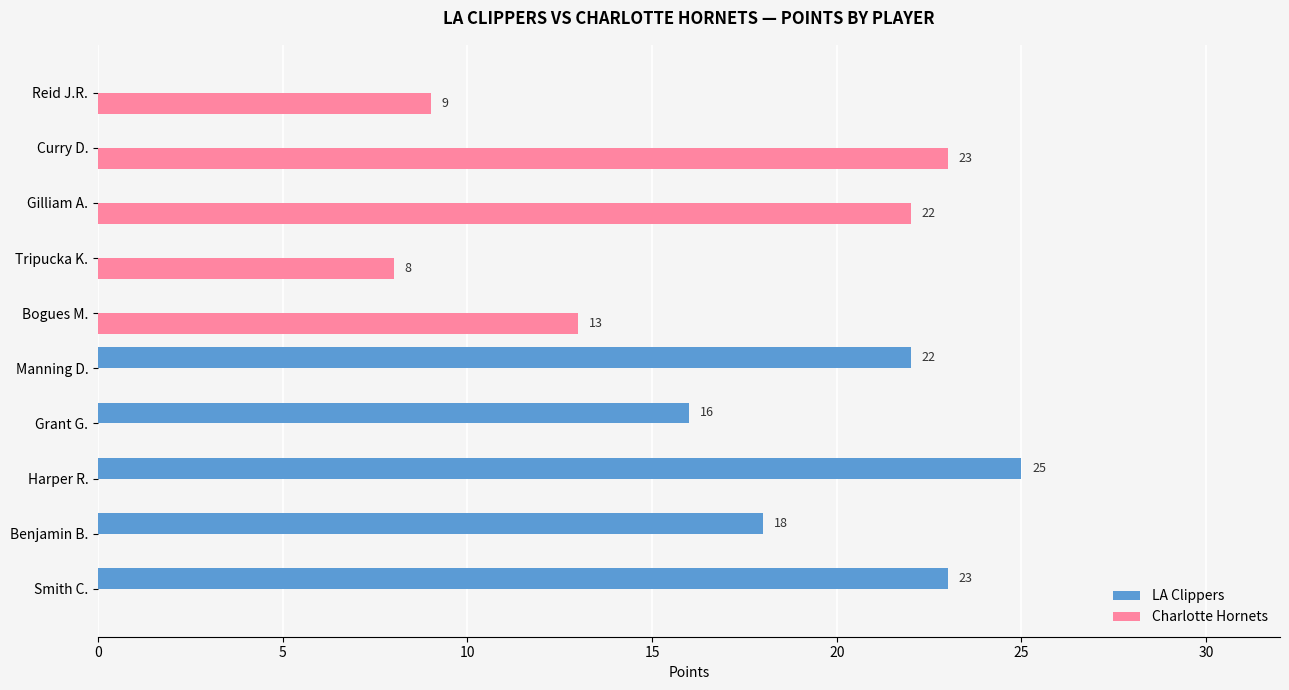

Is it true that LA Clippers equals 23 at Grant G.?

False